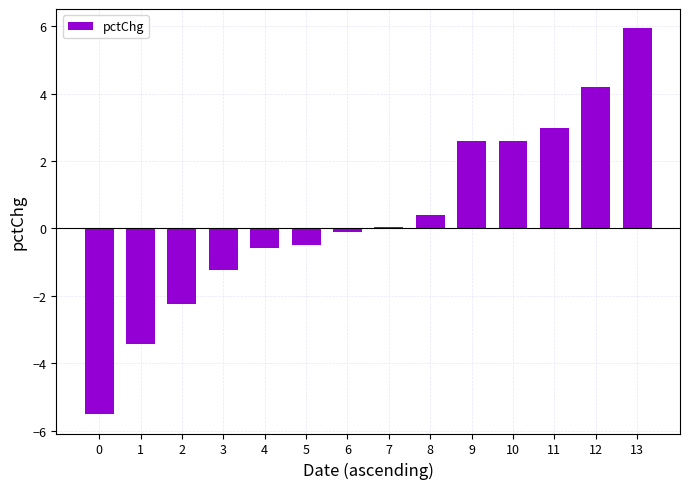

What is the approximate value at 11?

3.0